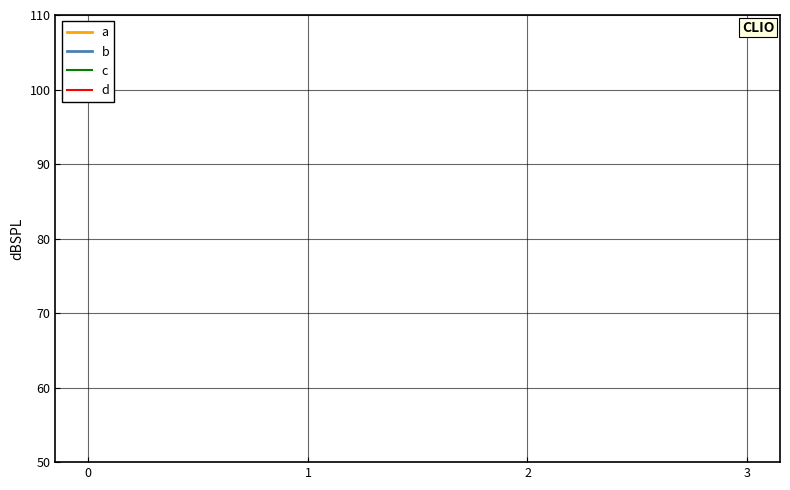

True or false: c and b cross at least once.

False